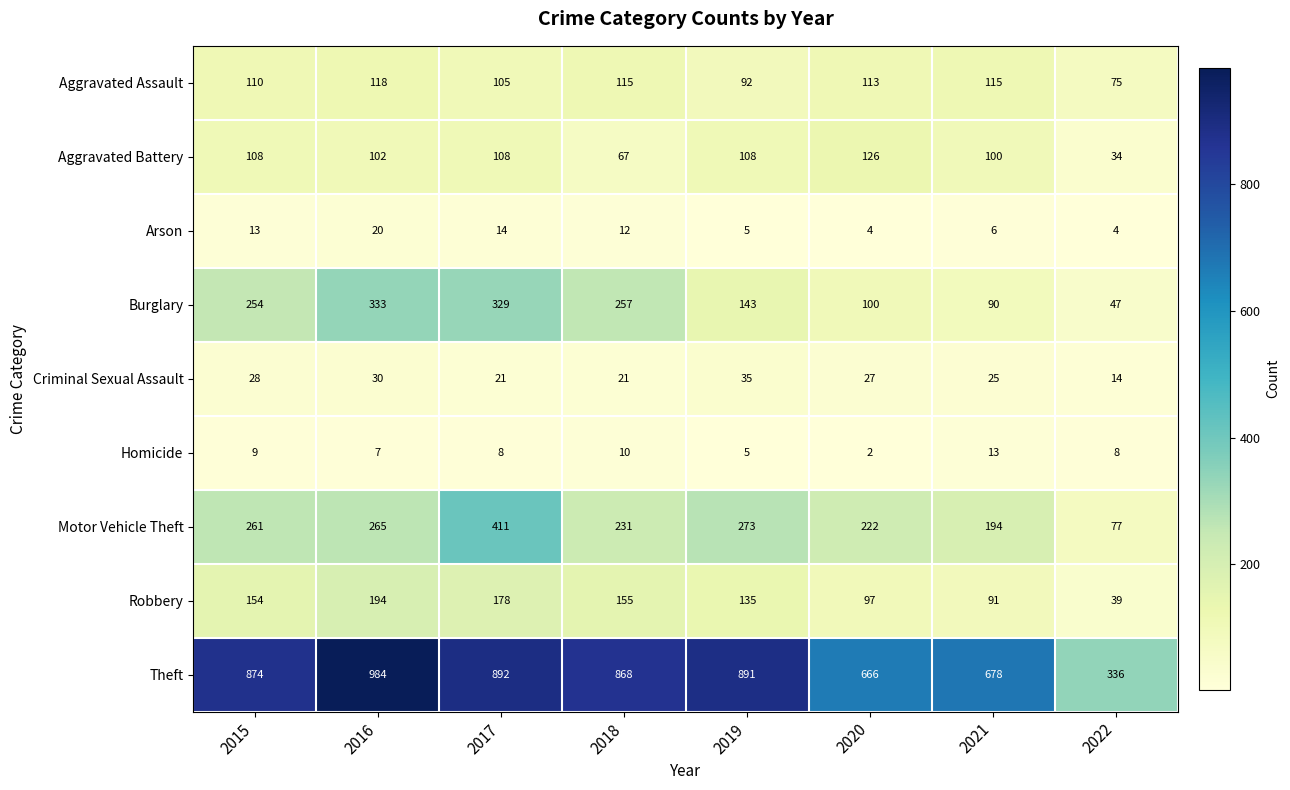

The value of Robbery at 2015 is 154. True or false?

True